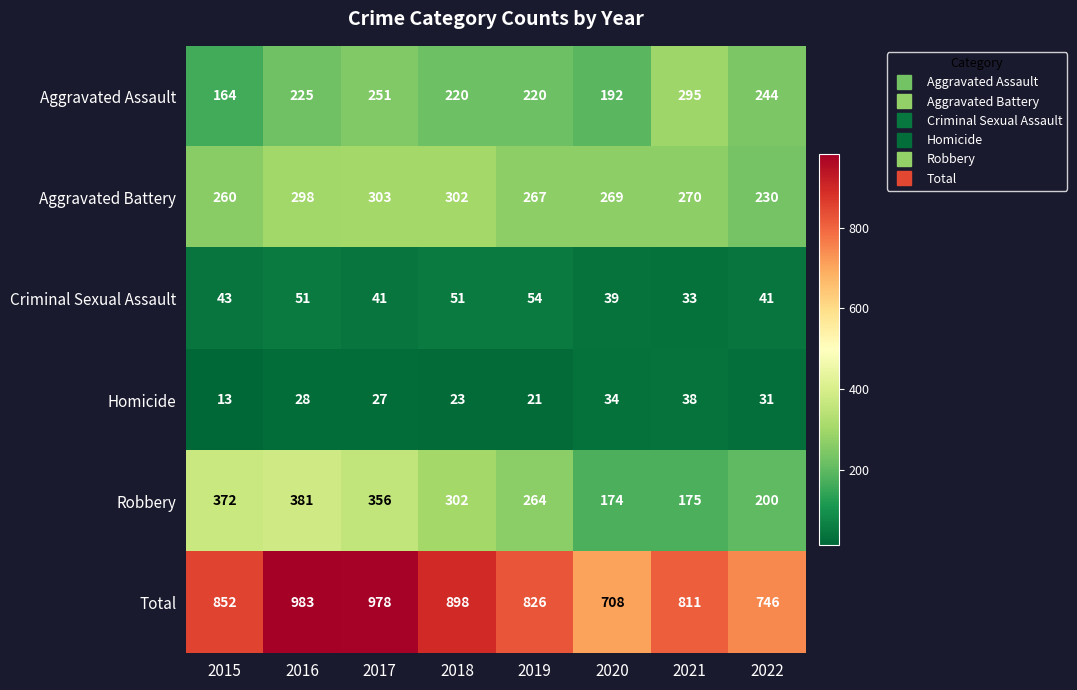

At how many categories does at least one series exceed 237?

8